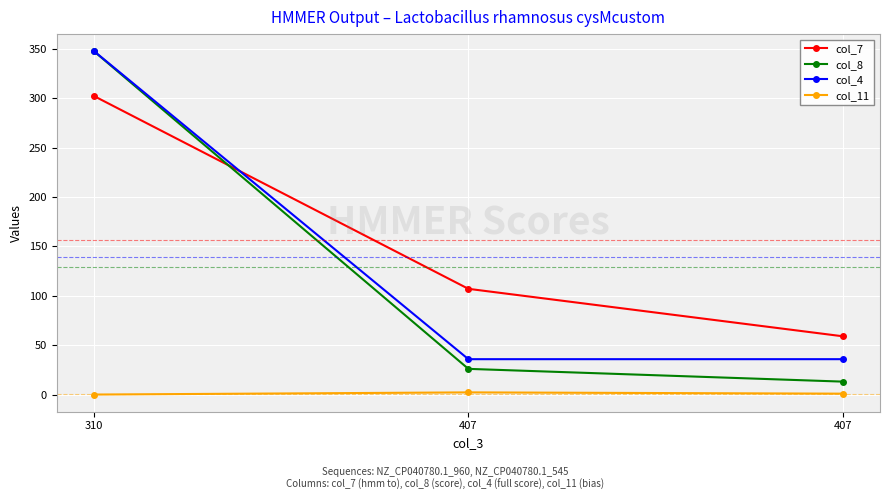

What are all the series names shown in the legend?

col_7, col_8, col_4, col_11